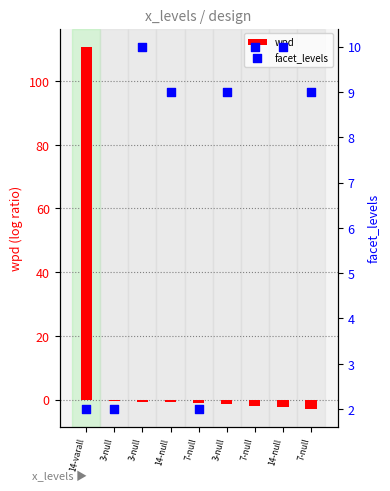

What are all the series names shown in the legend?

wpd, facet_levels